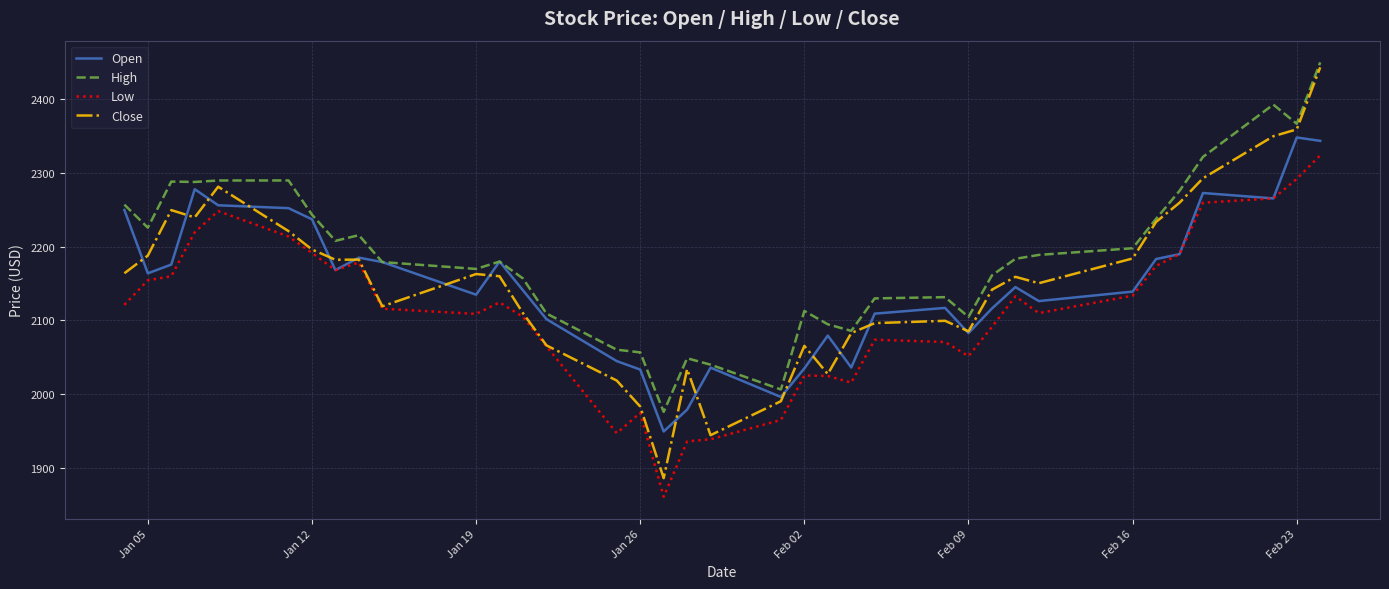

Which series has the widest spread of values?

Close